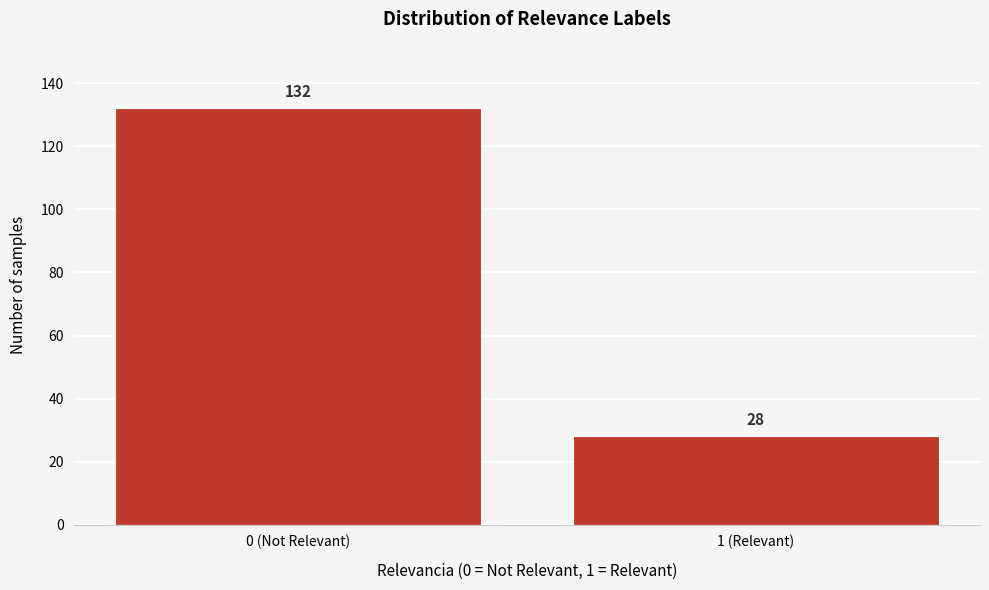

Reading left to right, extract all data points from this chart.

0 (Not Relevant)=132	1 (Relevant)=28